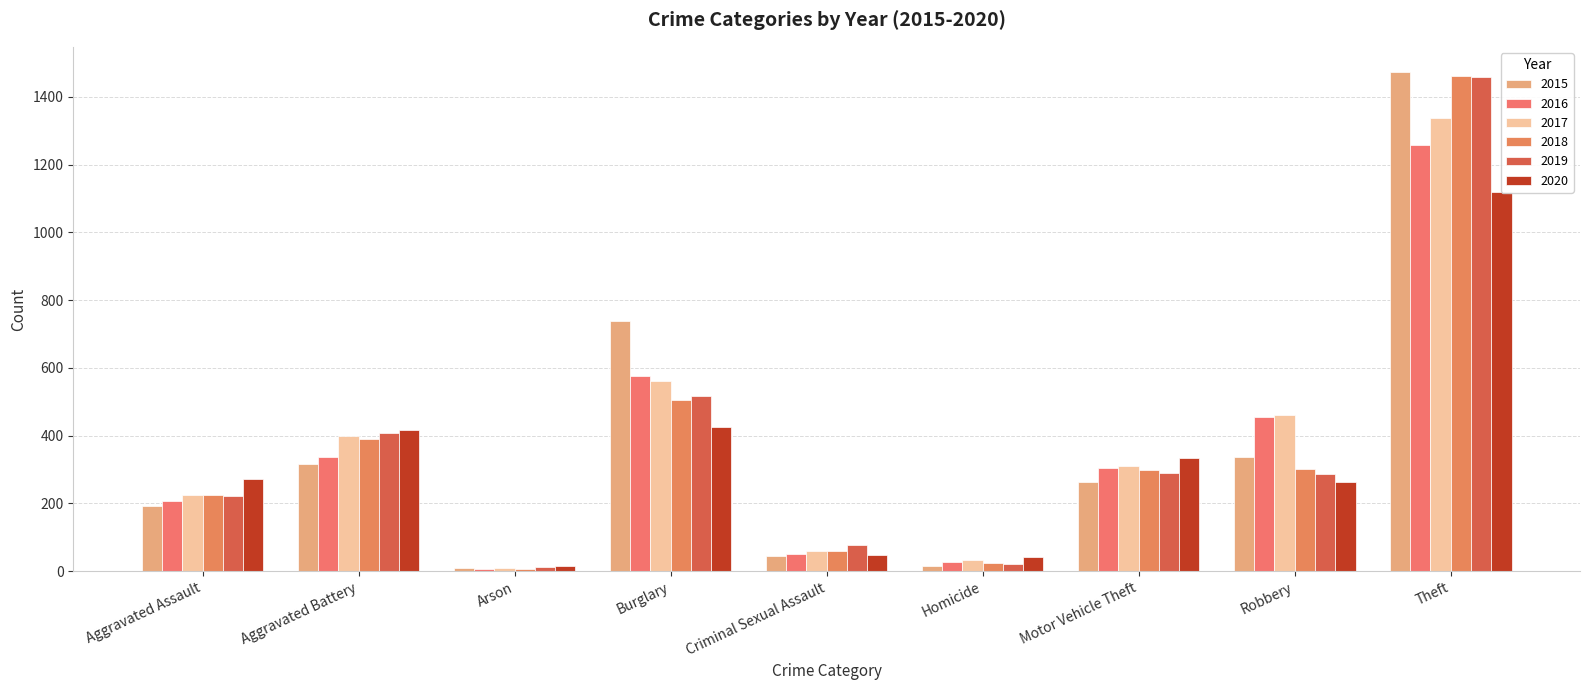

Read the 2018 value at Robbery.

301